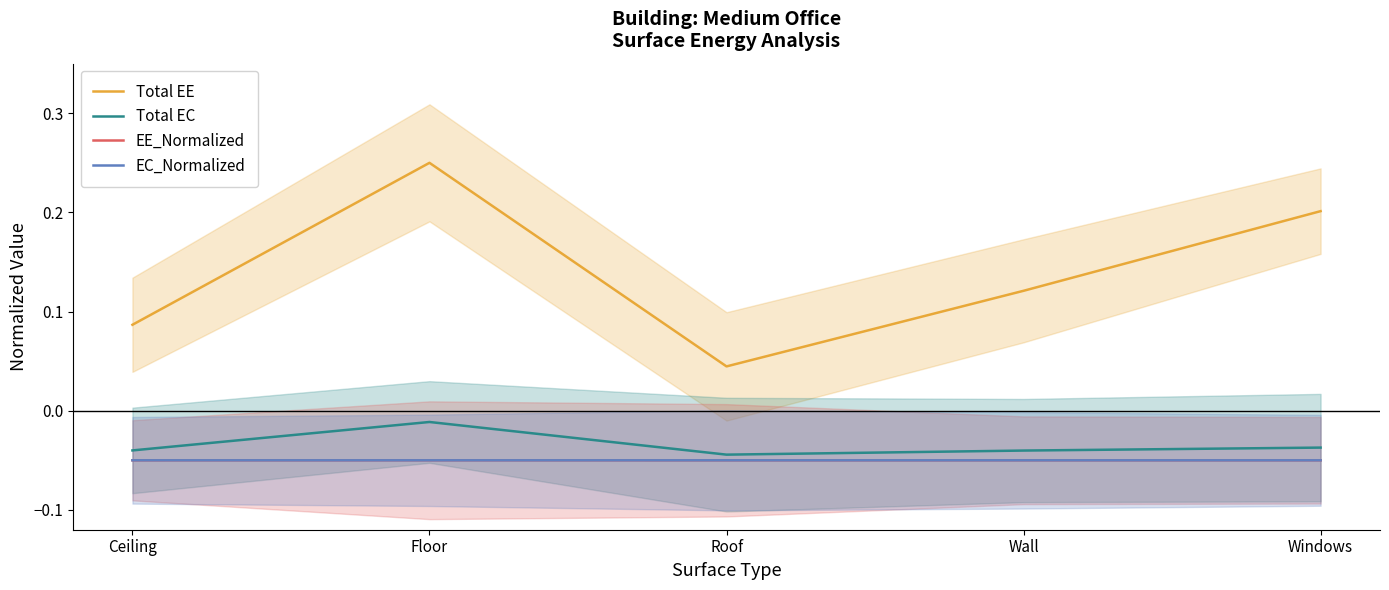

Count the number of categories in the chart.

5